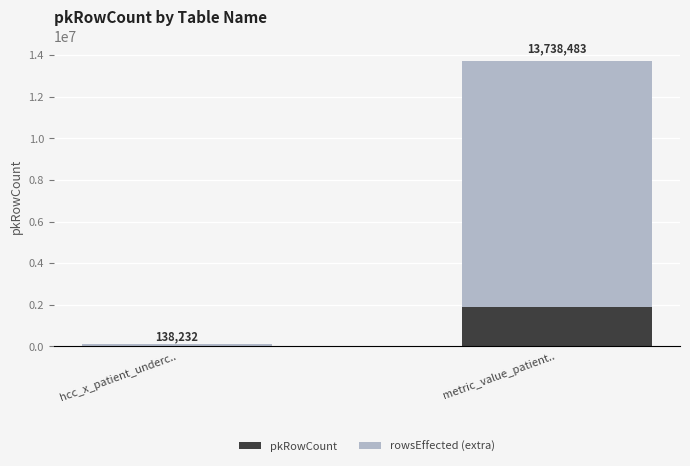

At which label is pkRowCount closest to 952619?

hcc_x_patient_underc..